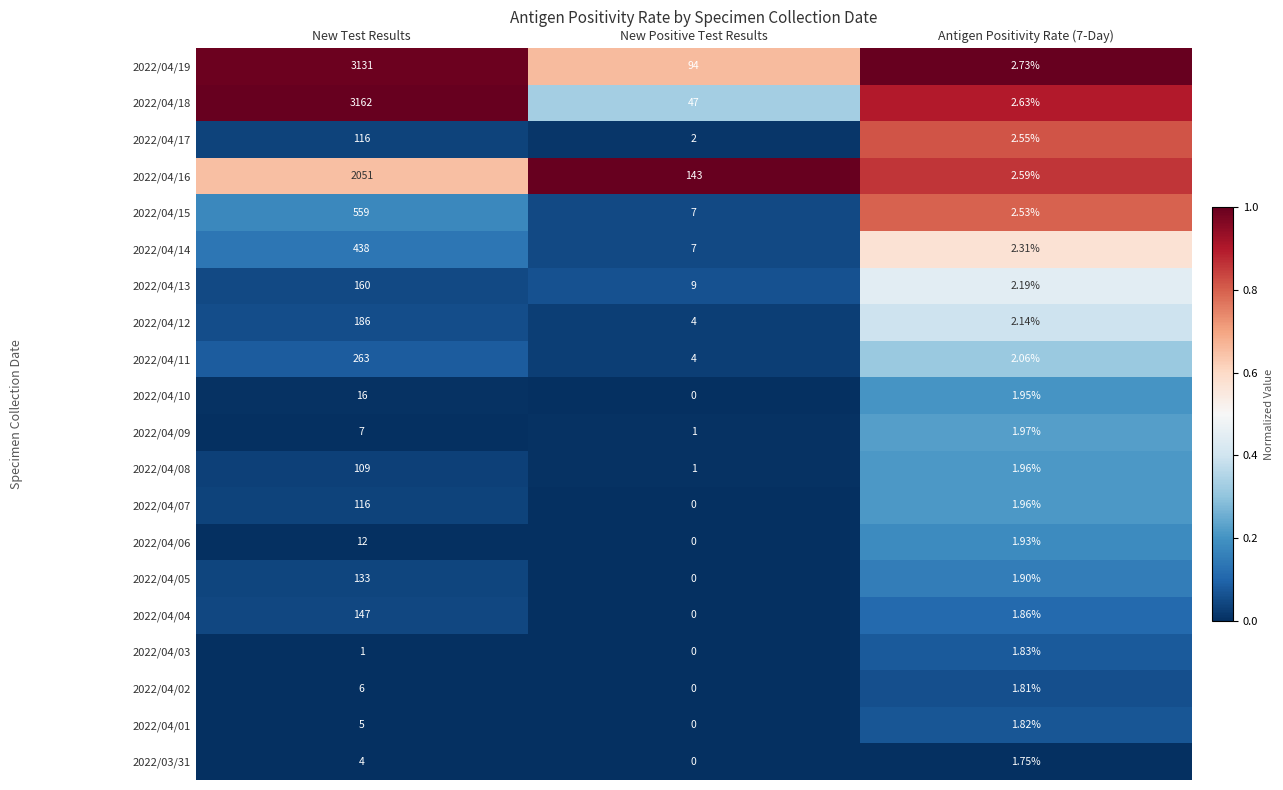

At which label does 2022/04/14 first exceed 7?

New Test Results